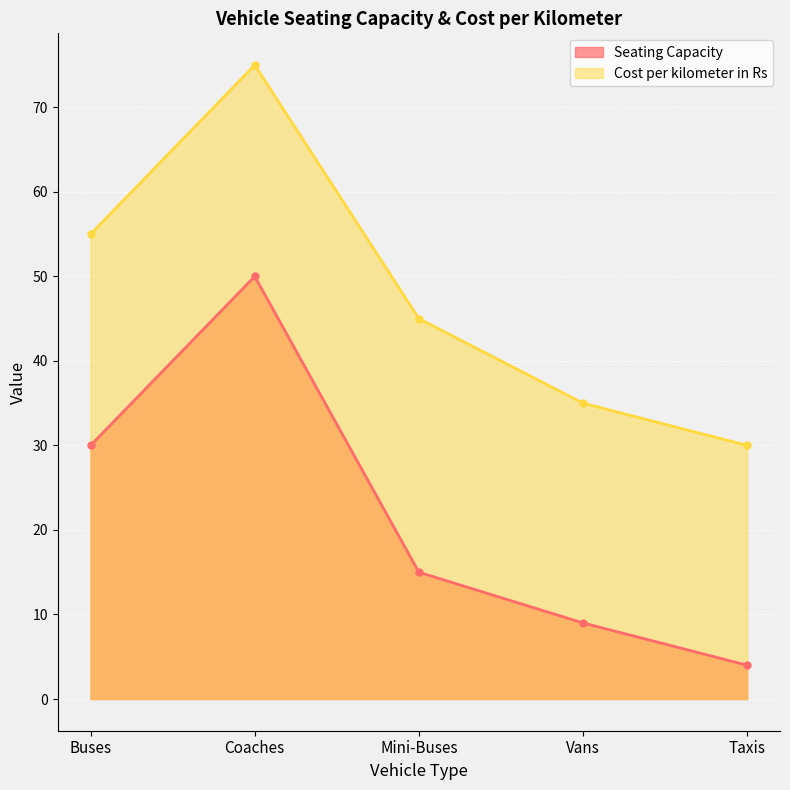

The Cost per kilometer in Rs series shows 45 at Mini-Buses. True or false?

True